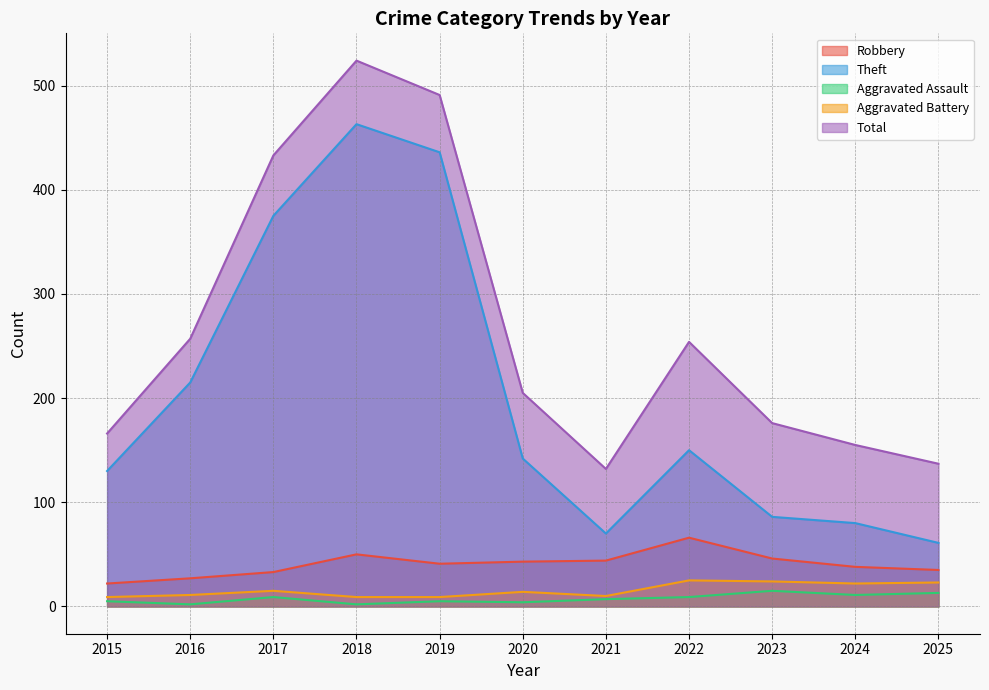

What is the difference between the highest and lowest values at 2015?

161